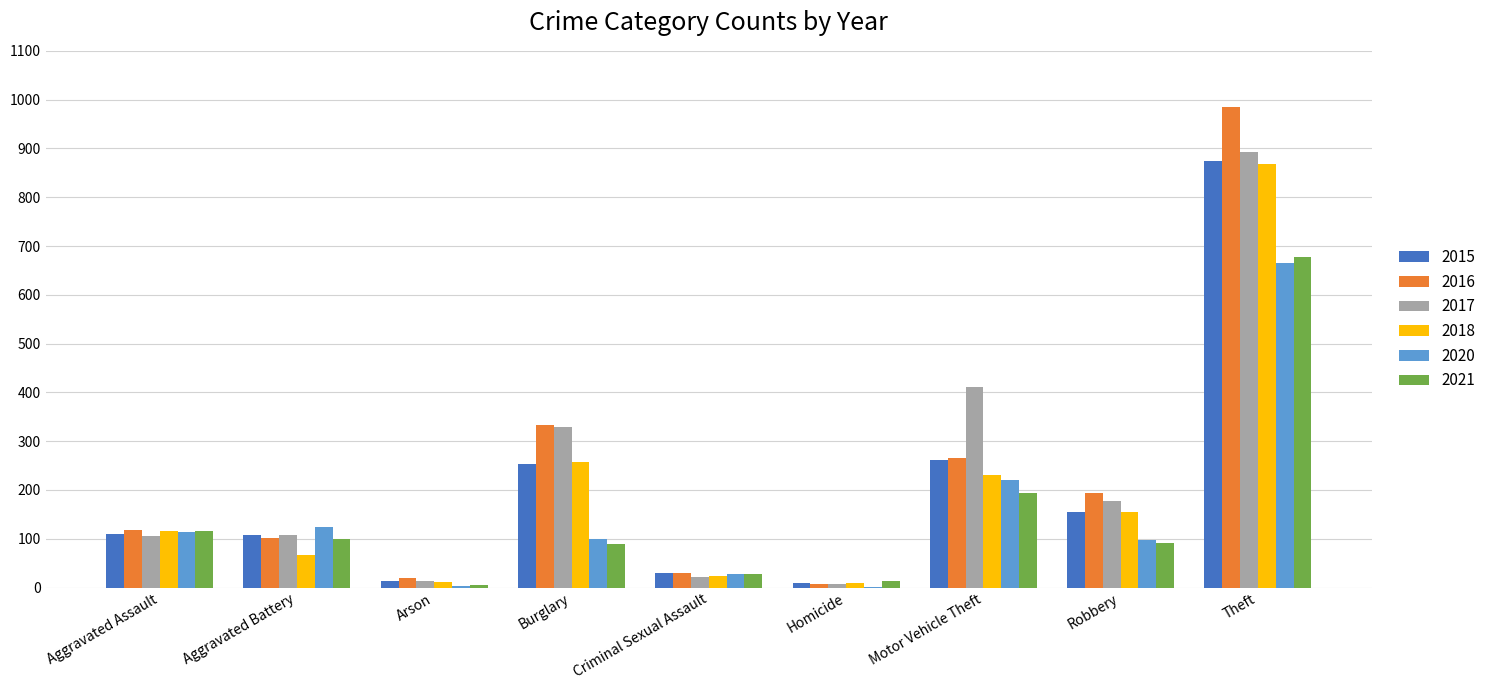

The 2021 series shows 678 at Theft. True or false?

True